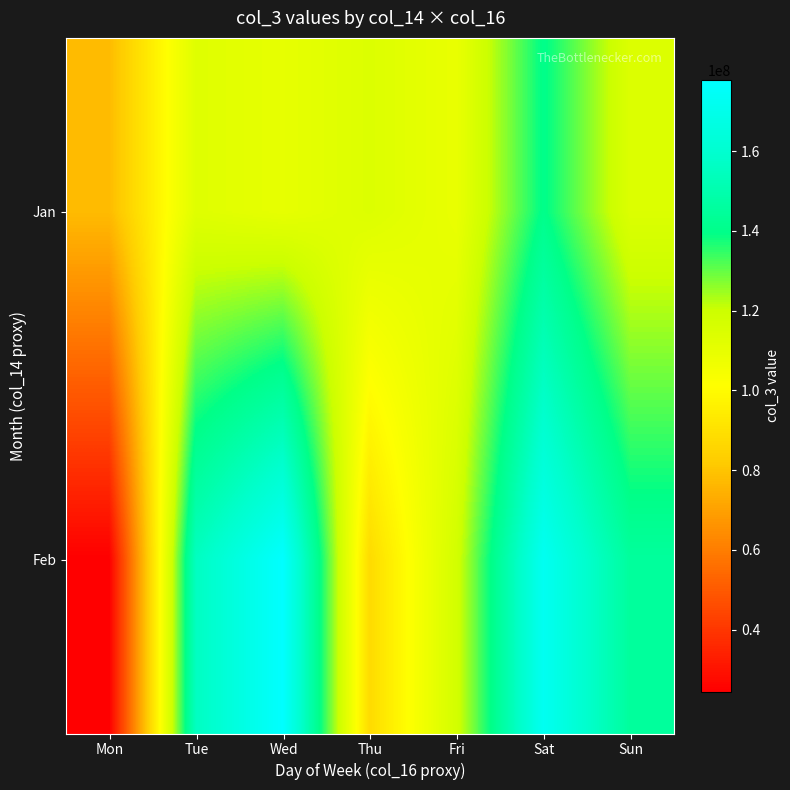

What is the greatest value displayed?

177846484